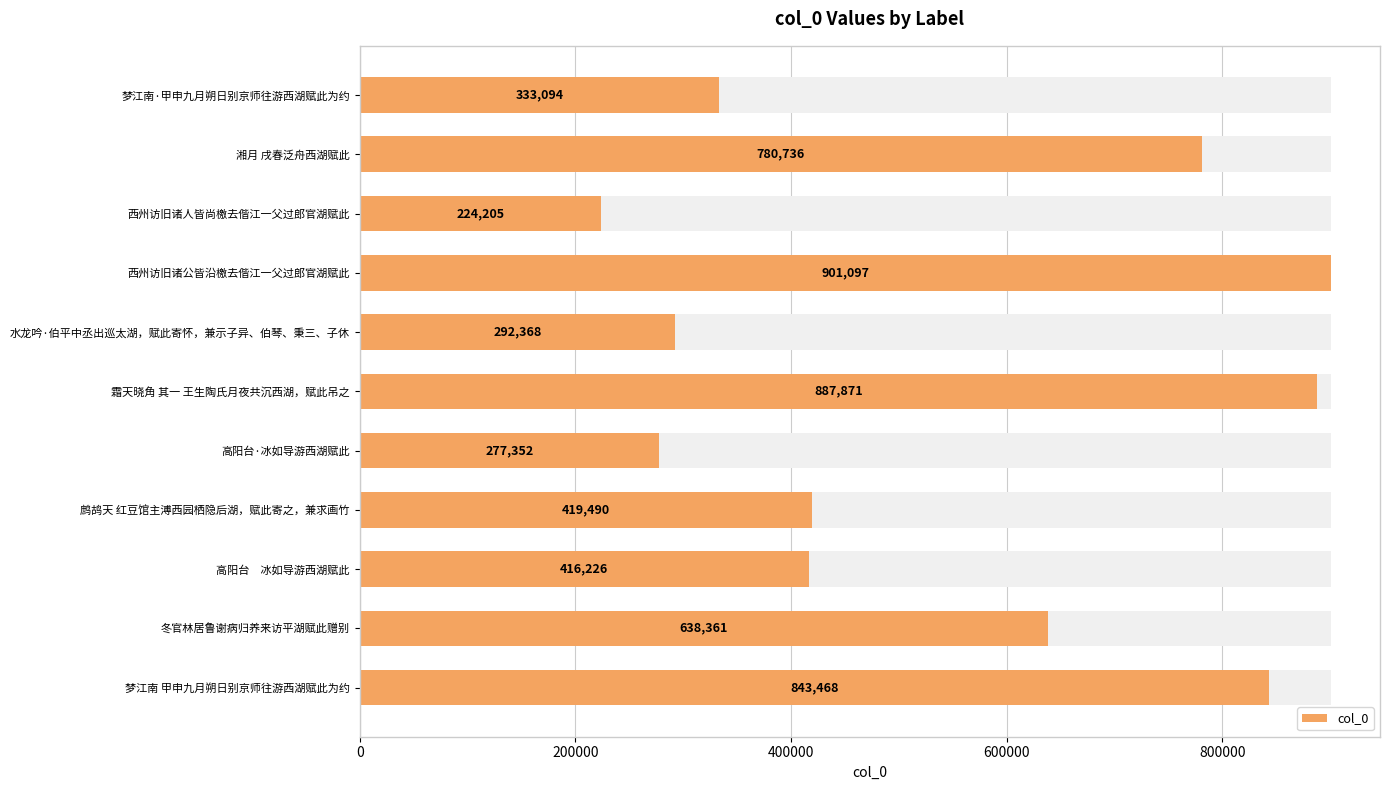

The value at 湘月 戌春泛舟西湖赋此 is 1225025. True or false?

False